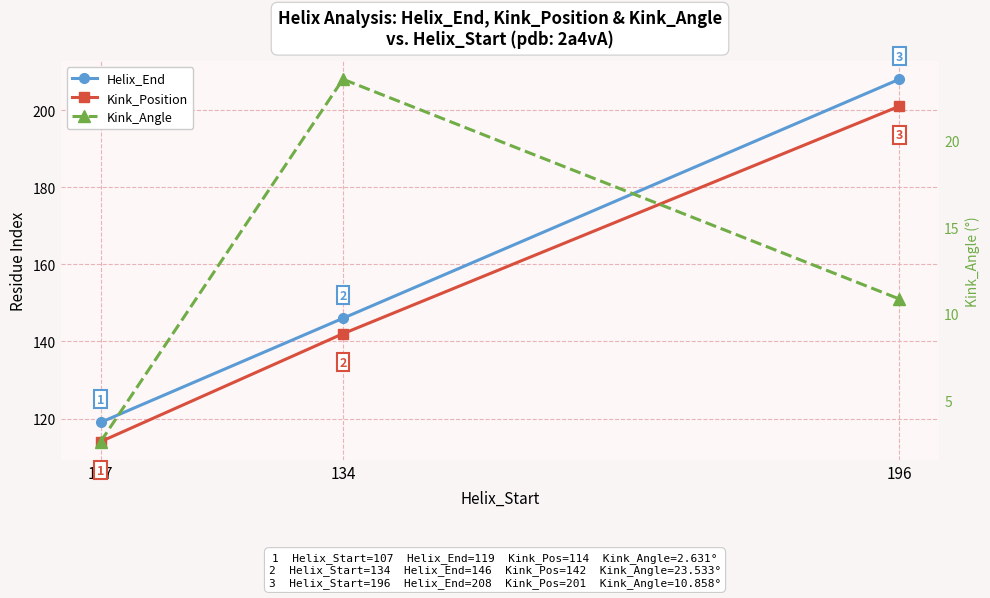

At how many categories does at least one series exceed 171?

1